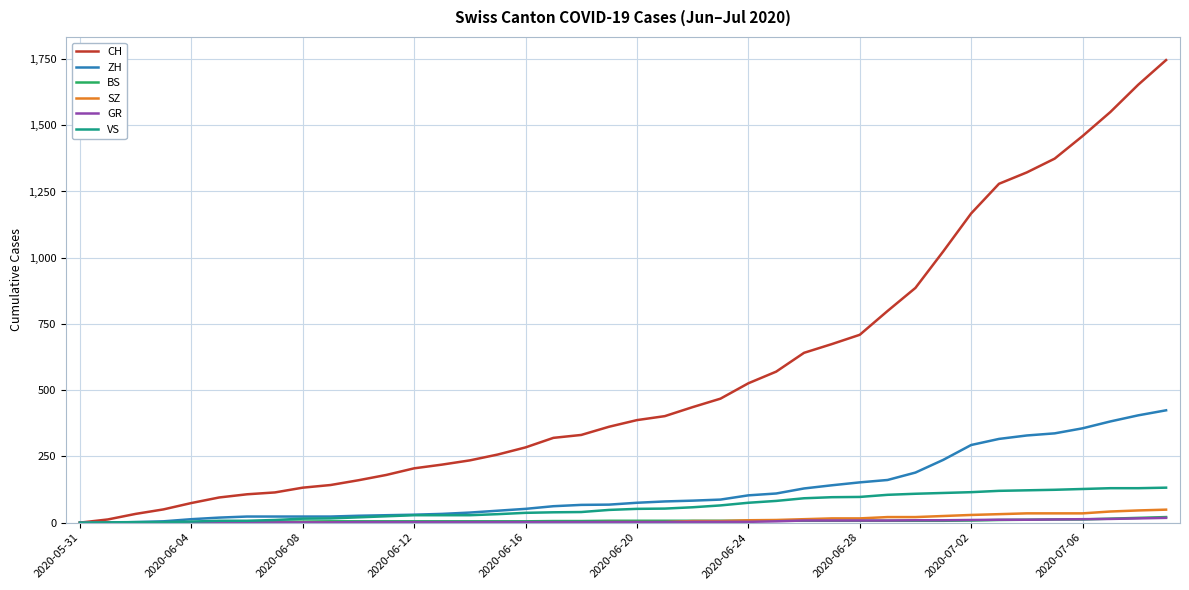

What is the highest value of the ZH series?

424